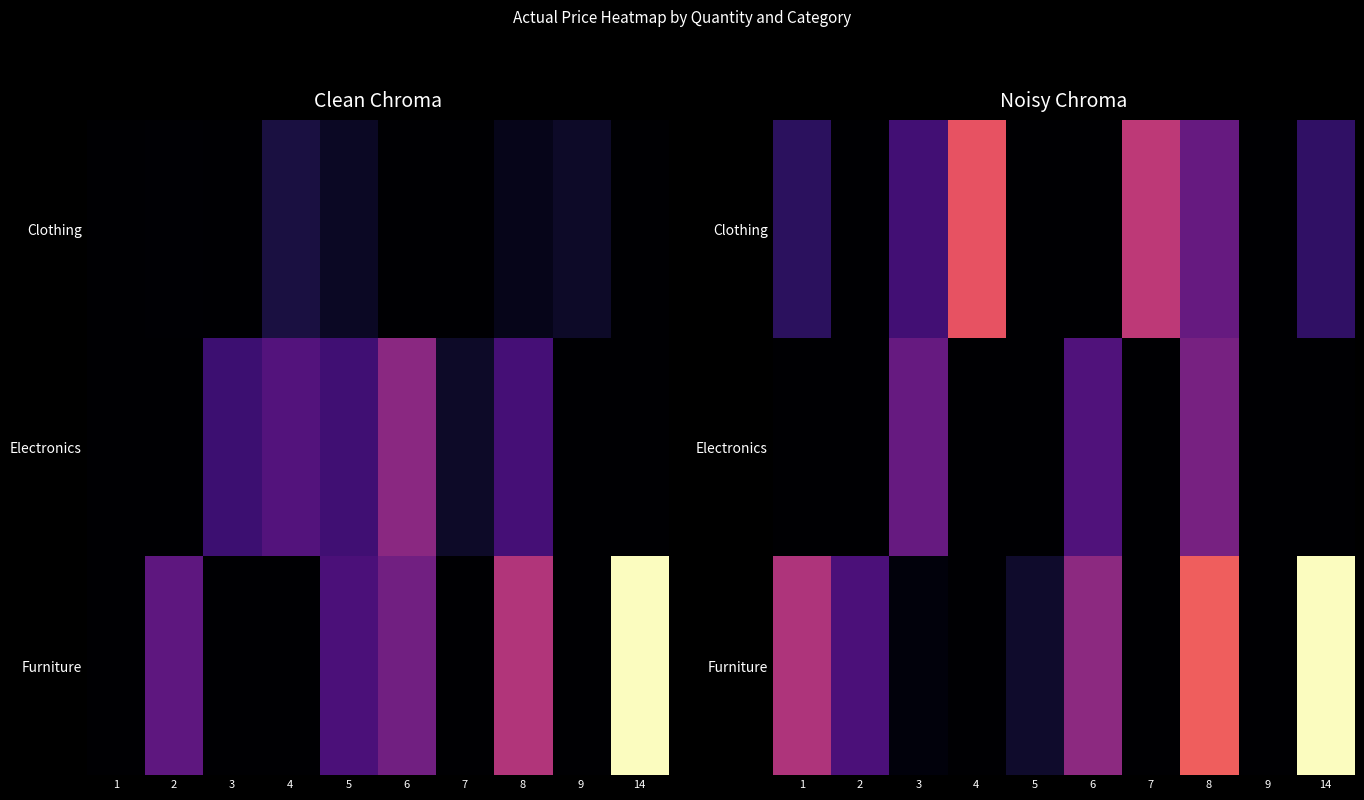

The Electronics series shows 977.0 at 7. True or false?

False